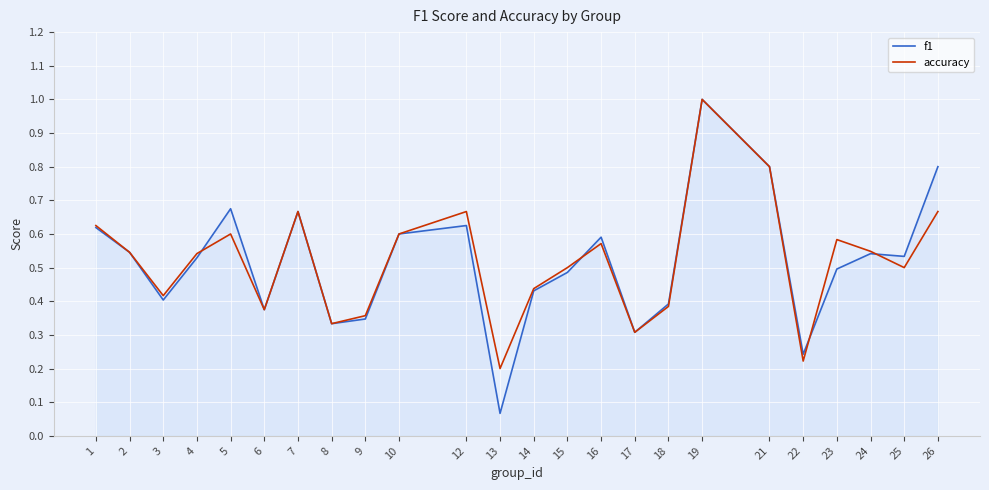

Does the chart display data point markers on the line(s)?

No